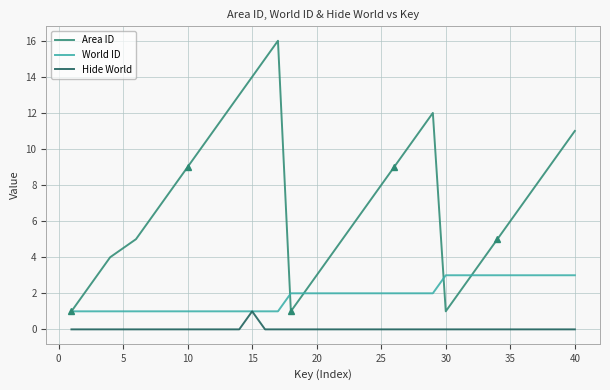

The Area ID series shows 4 at 40. True or false?

False